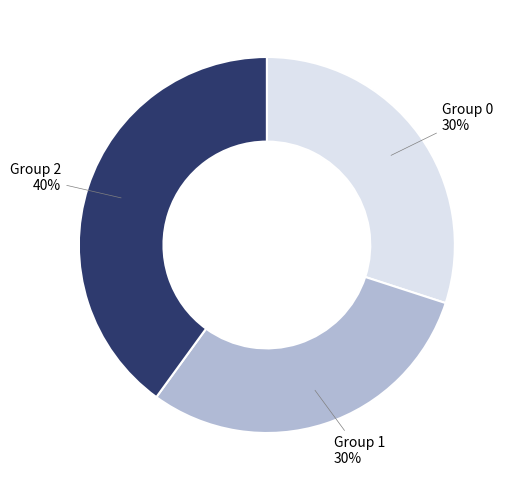

To the nearest percent, what is the difference between the largest and smallest slice percentages?

10%